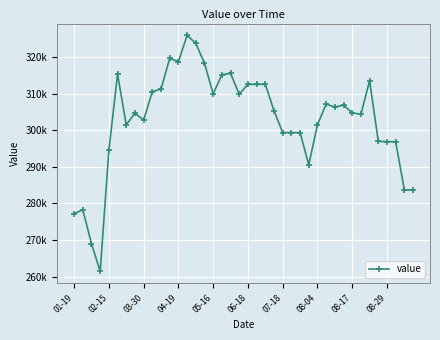

Is this an area chart (filled region under the line)?

No